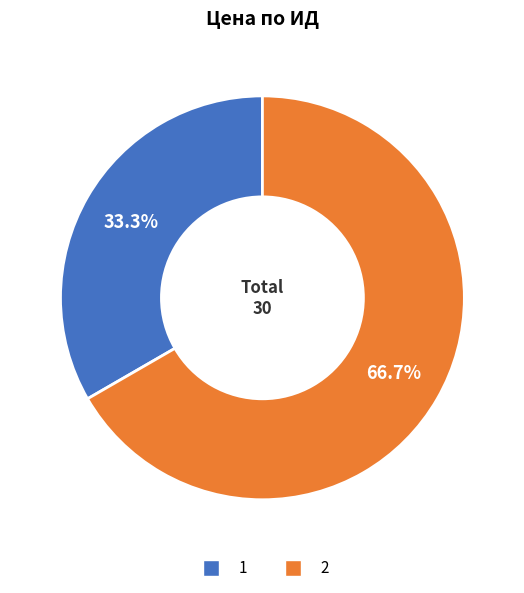

Rank the categories by value from lowest to highest.

1, 2